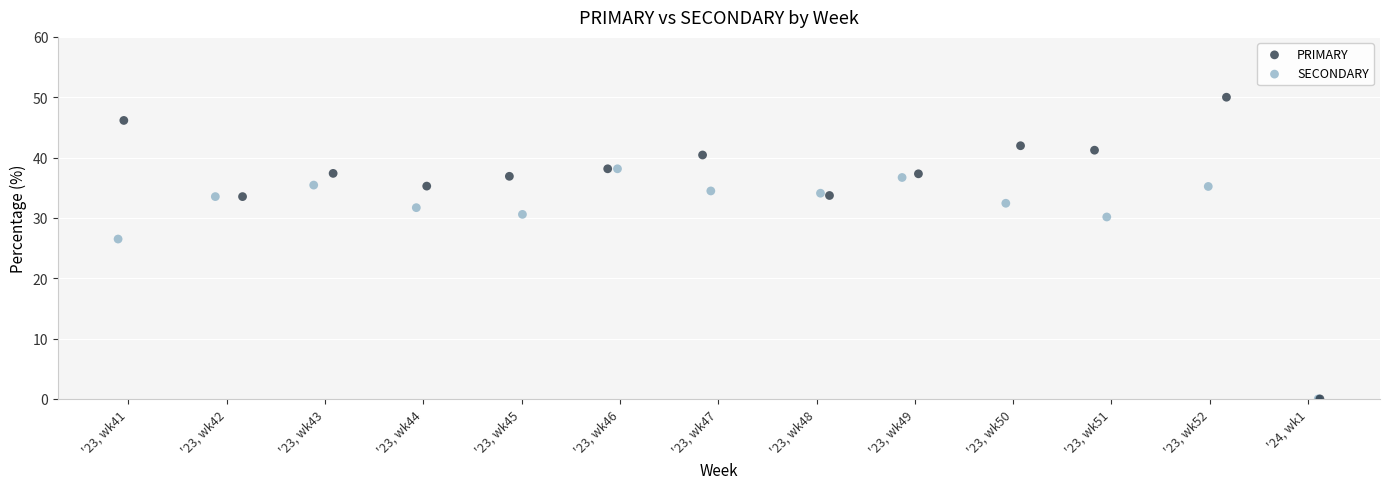

Which series has the widest spread of Y values?

PRIMARY